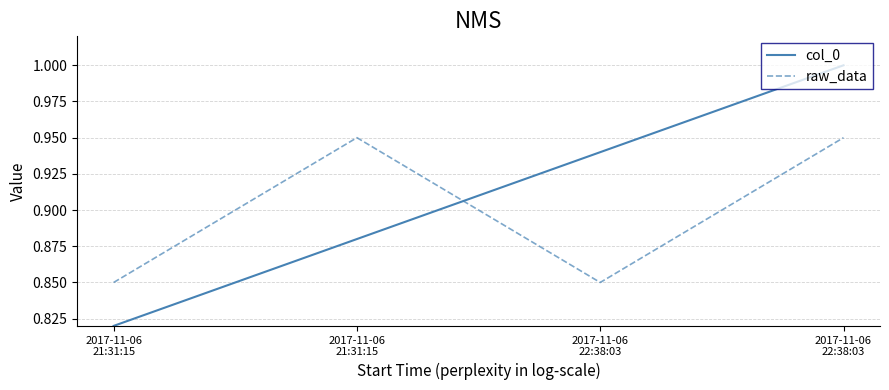

List the series in order of their peak value, lowest first.

raw_data, col_0